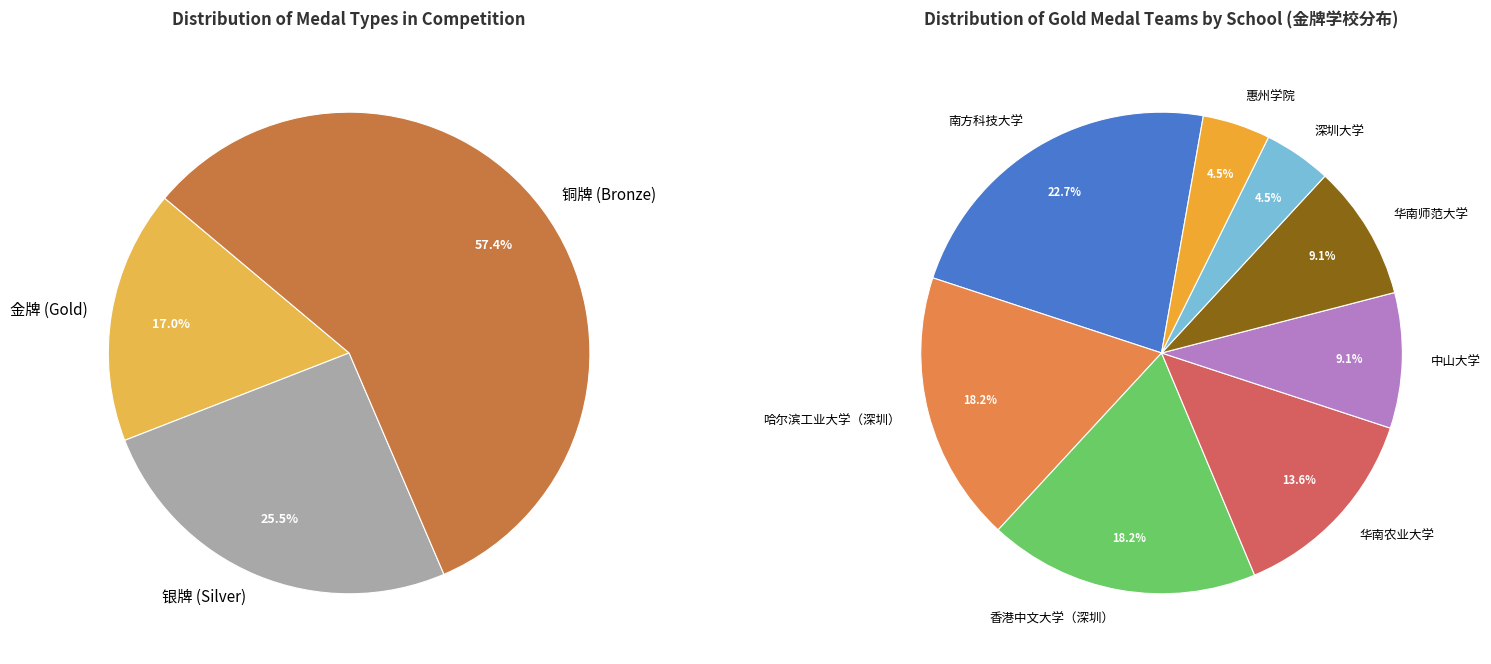

Between 金牌 and 银牌, which is larger?

银牌